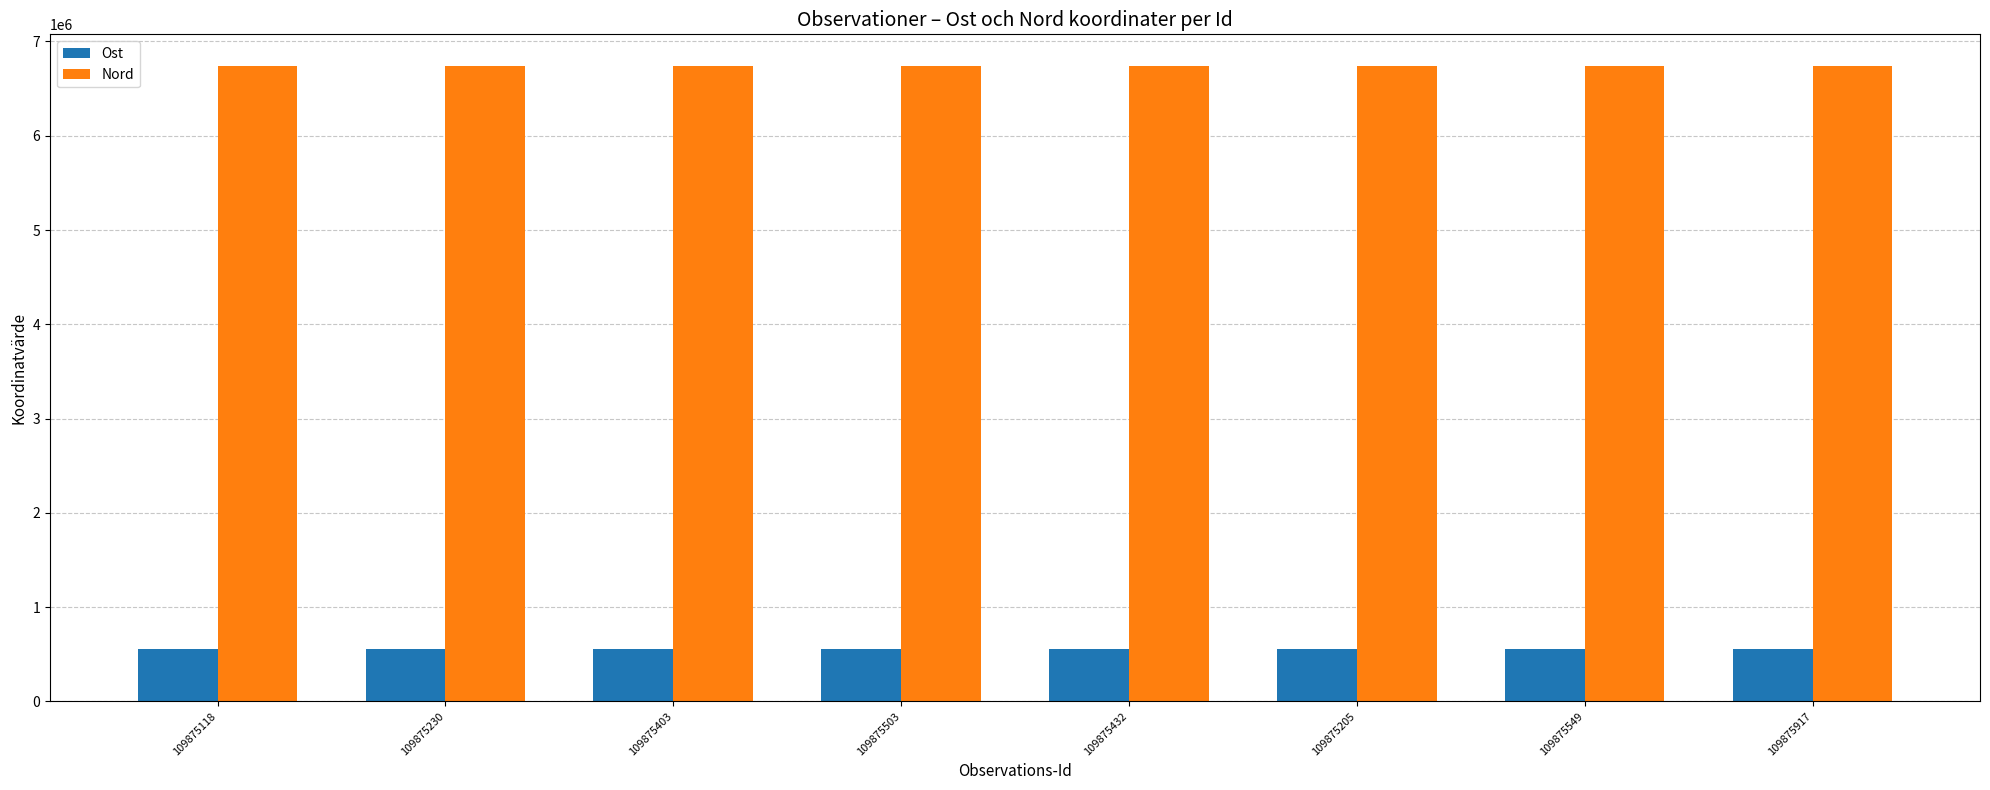

What is the value of the Ost bar at the 7th from the left?

551044.6